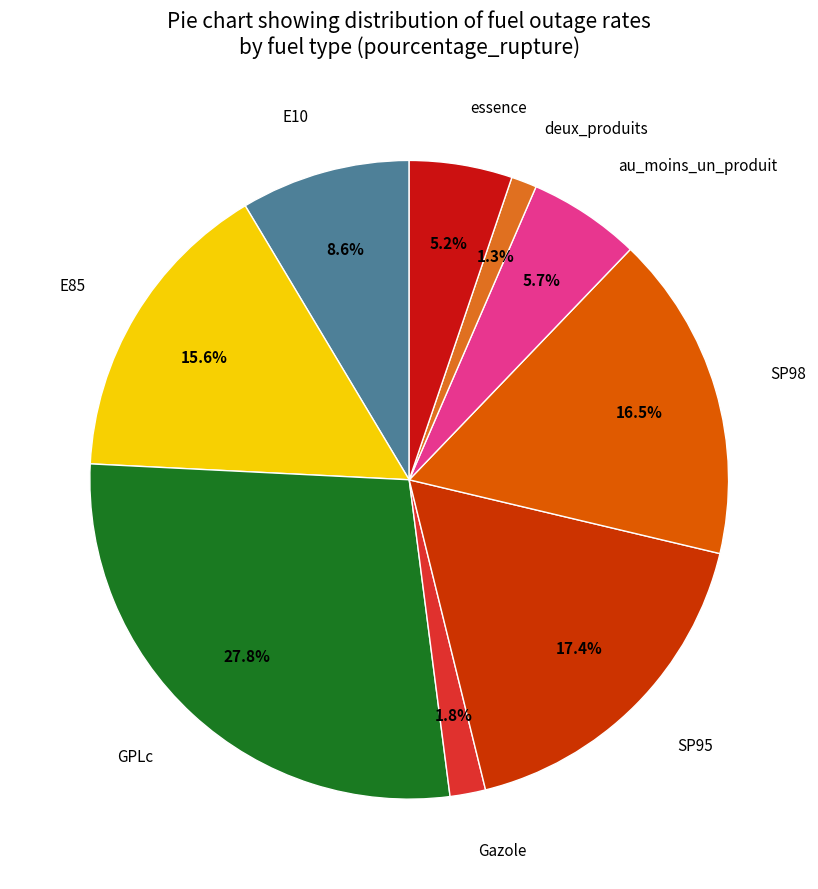

Does au_moins_un_produit account for over 50% of the chart?

No